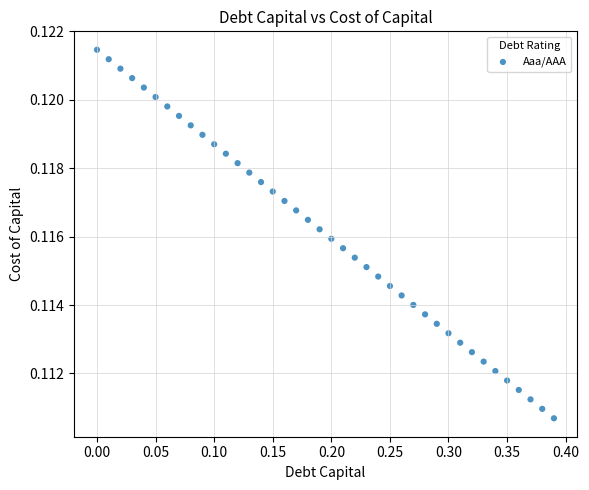

What is the range of X values (max minus min)?

0.4